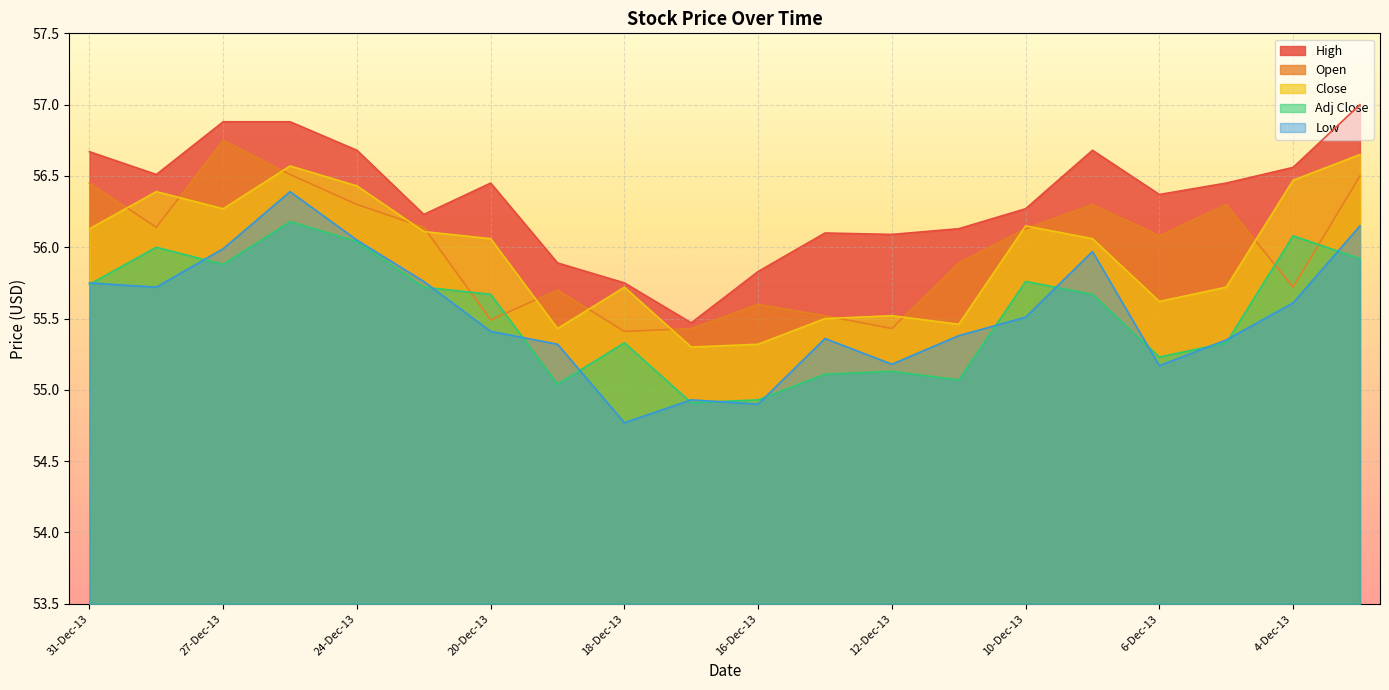

How many lines are shown in the chart?

5